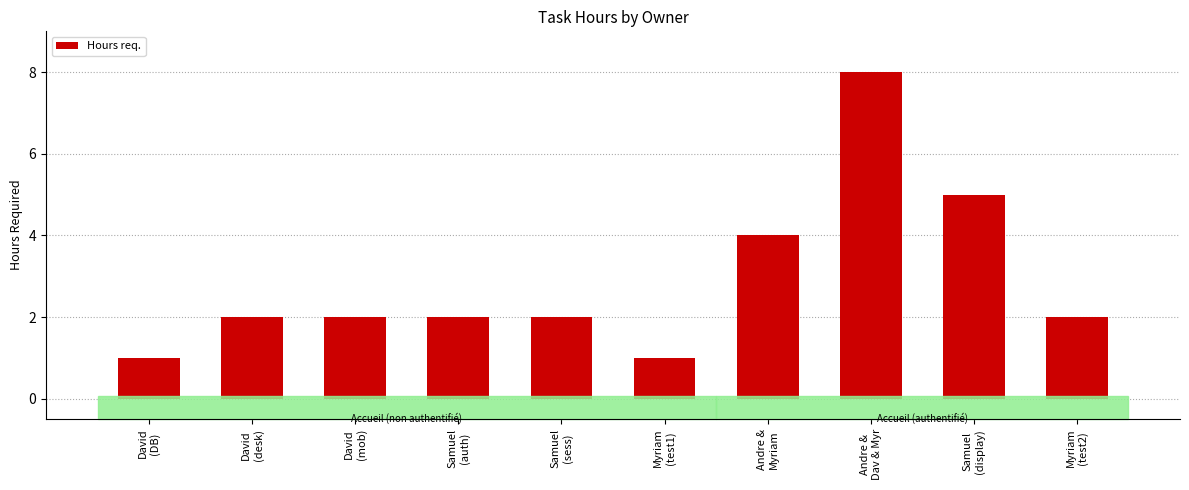

What is the average value?

3